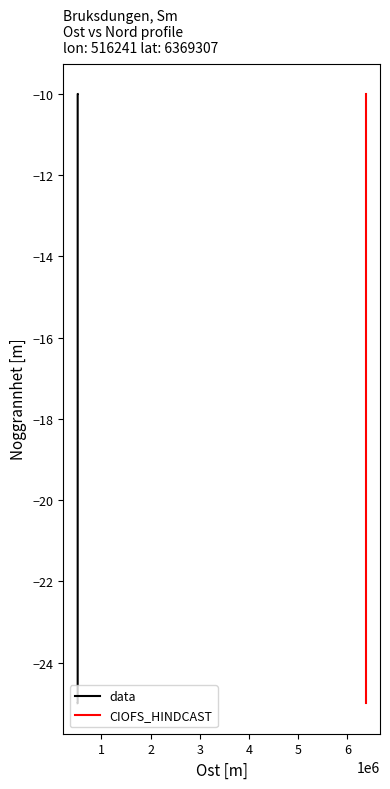

What is the difference between the maximum and minimum values in the CIOFS_HINDCAST series?

15